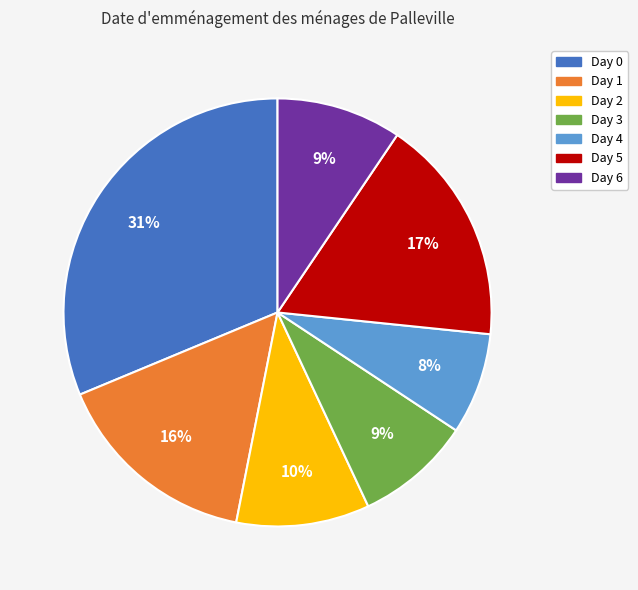

To the nearest percent, what portion does Day 3 represent?

9%